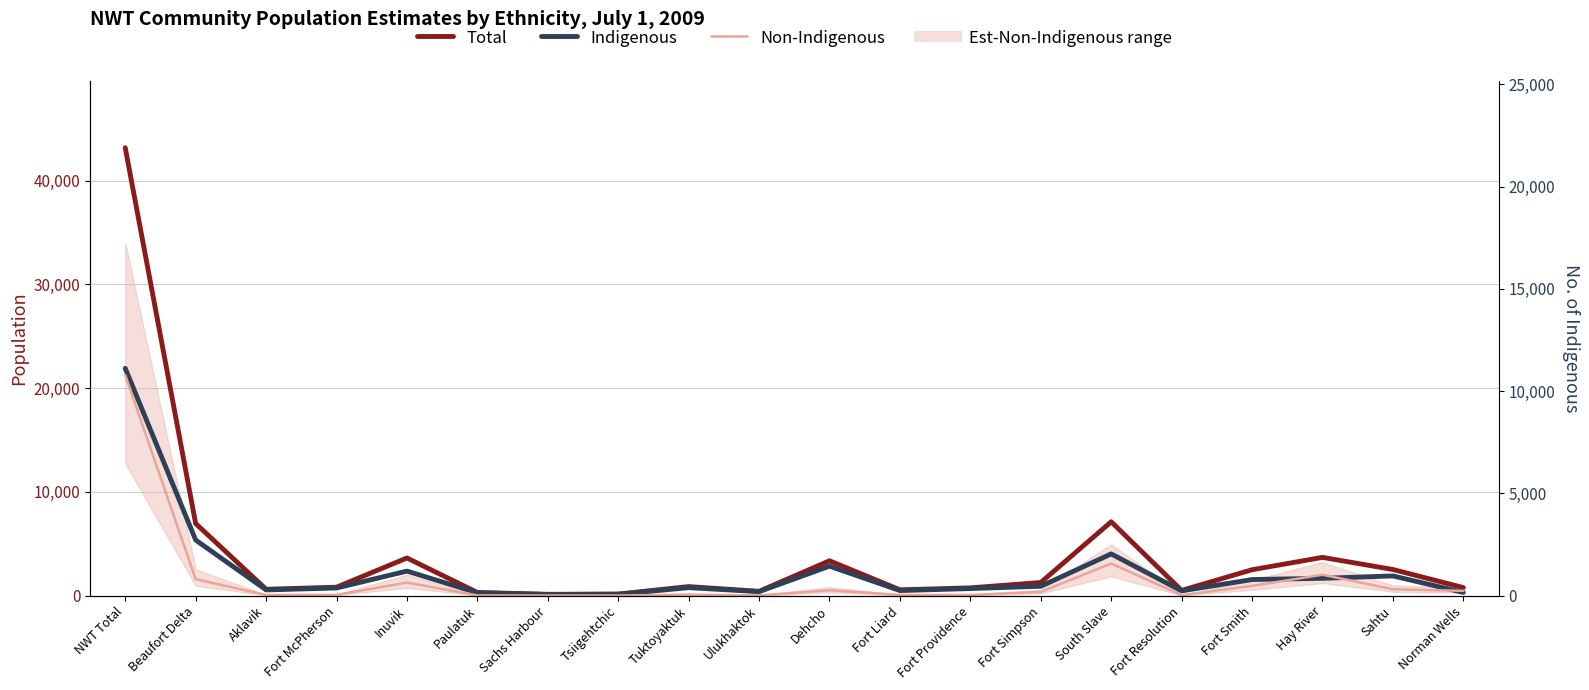

What is the value of the Non-Indigenous point at the 15th from the left?

3096